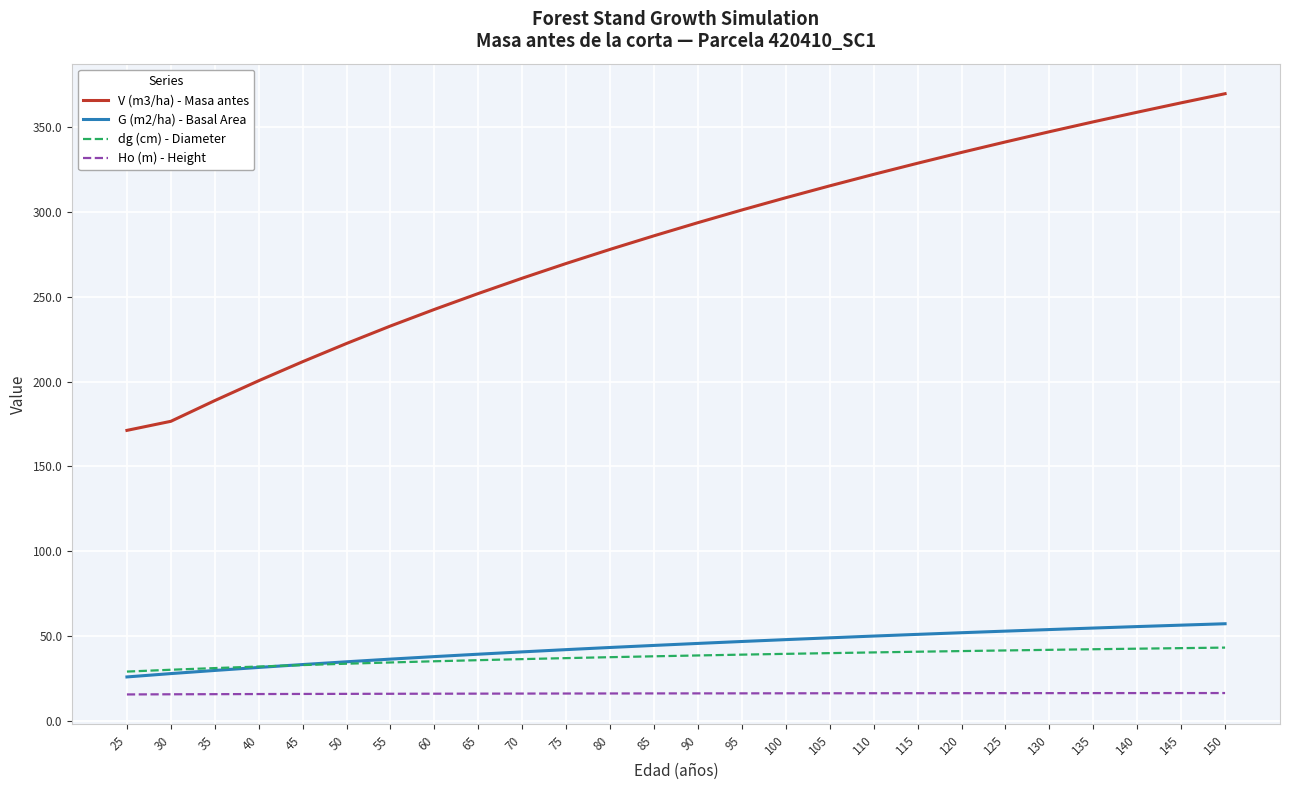

What is the difference between the highest and lowest values at 50?

206.5